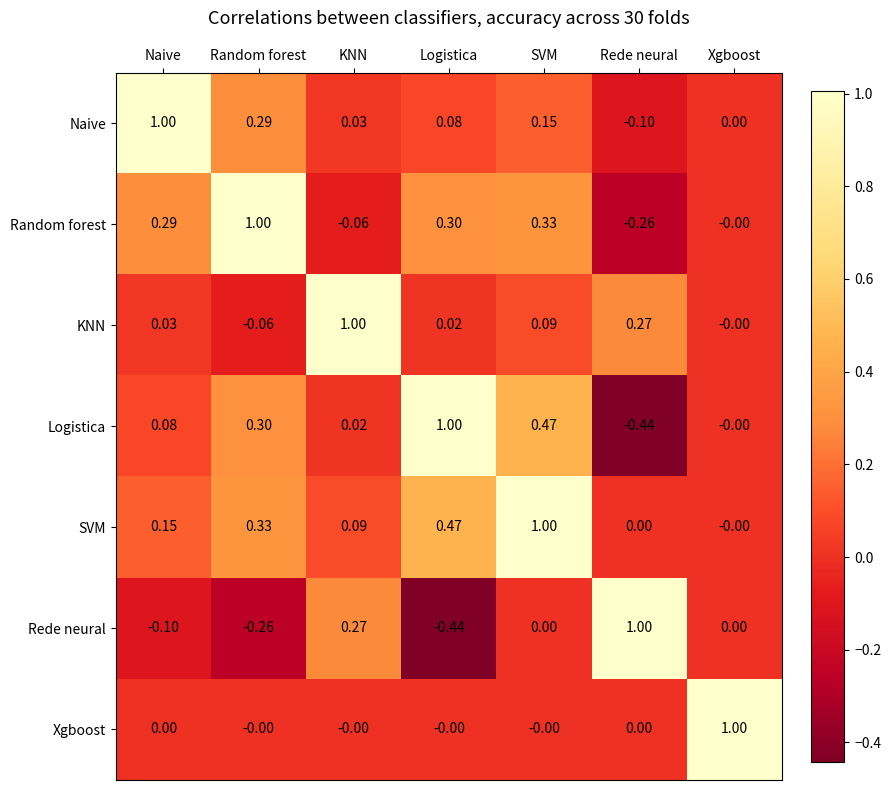

Rank the series at Logistica from highest to lowest value.

Logistica, SVM, Random forest, Naive, KNN, Xgboost, Rede neural